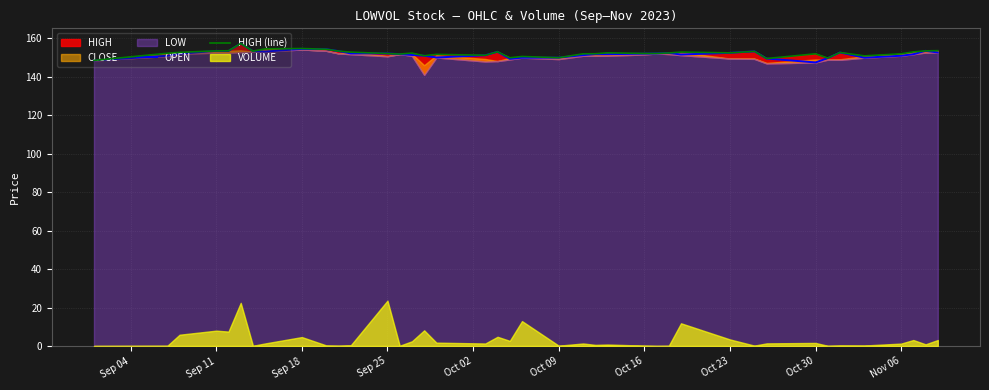

True or false: OPEN has a value of 151.0 at Nov 06.

True